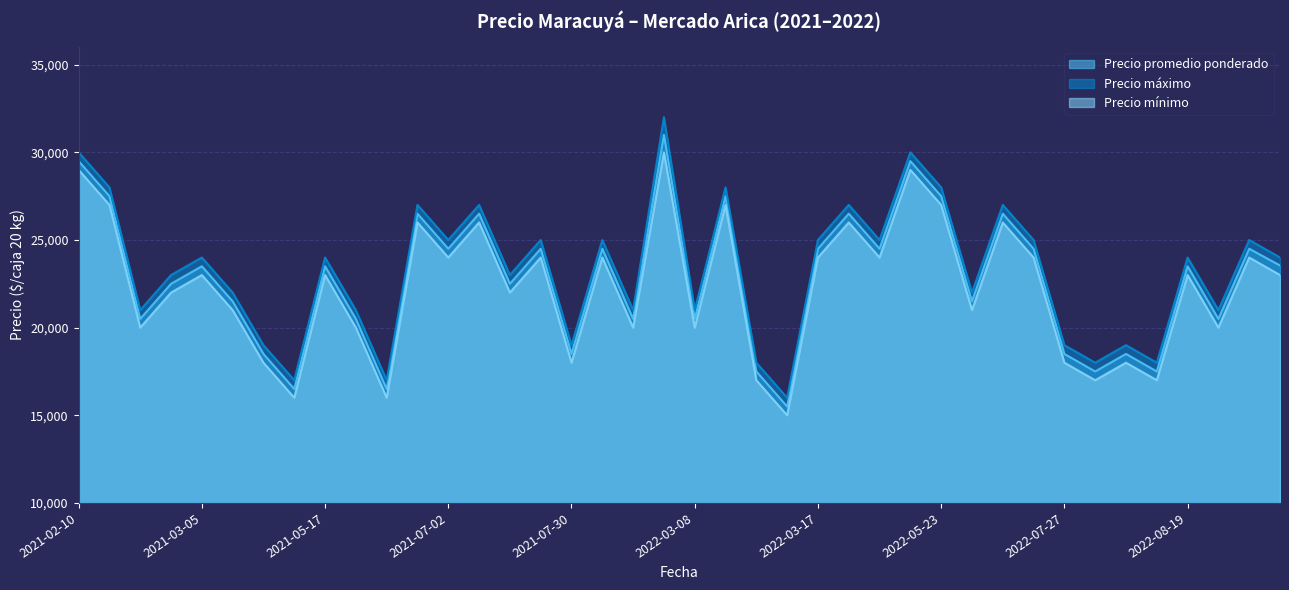

Which series has the largest total across all categories?

Precio máximo